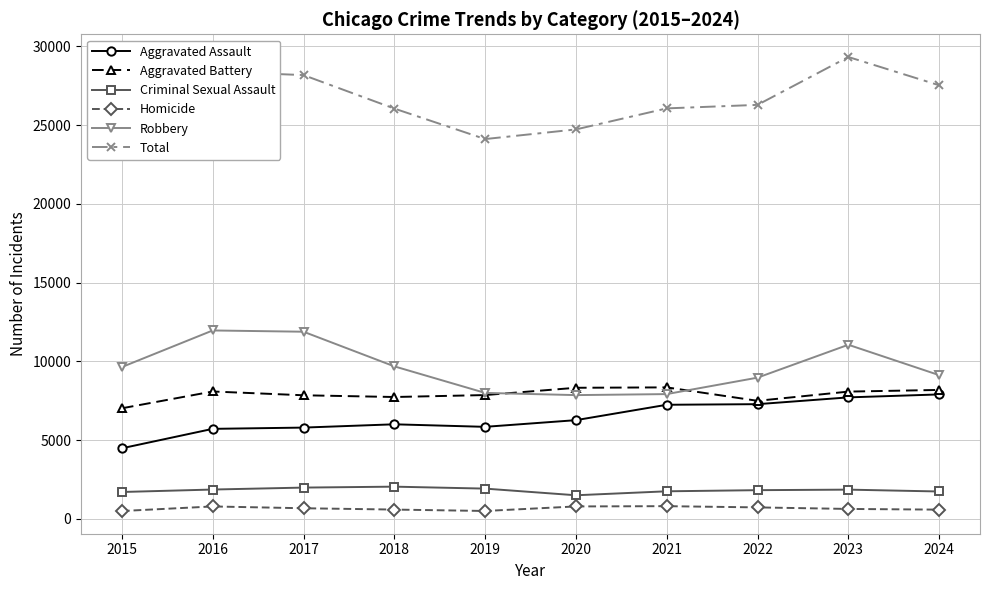

In Criminal Sexual Assault, how many points are higher than both neighbors (excluding endpoints)?

2